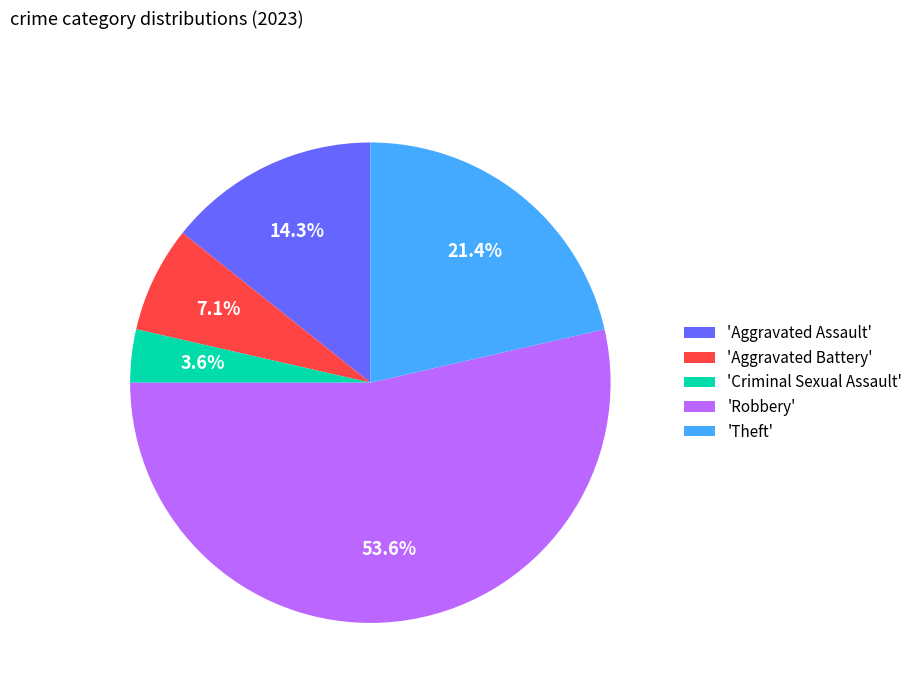

Count the number of slices in the pie.

5